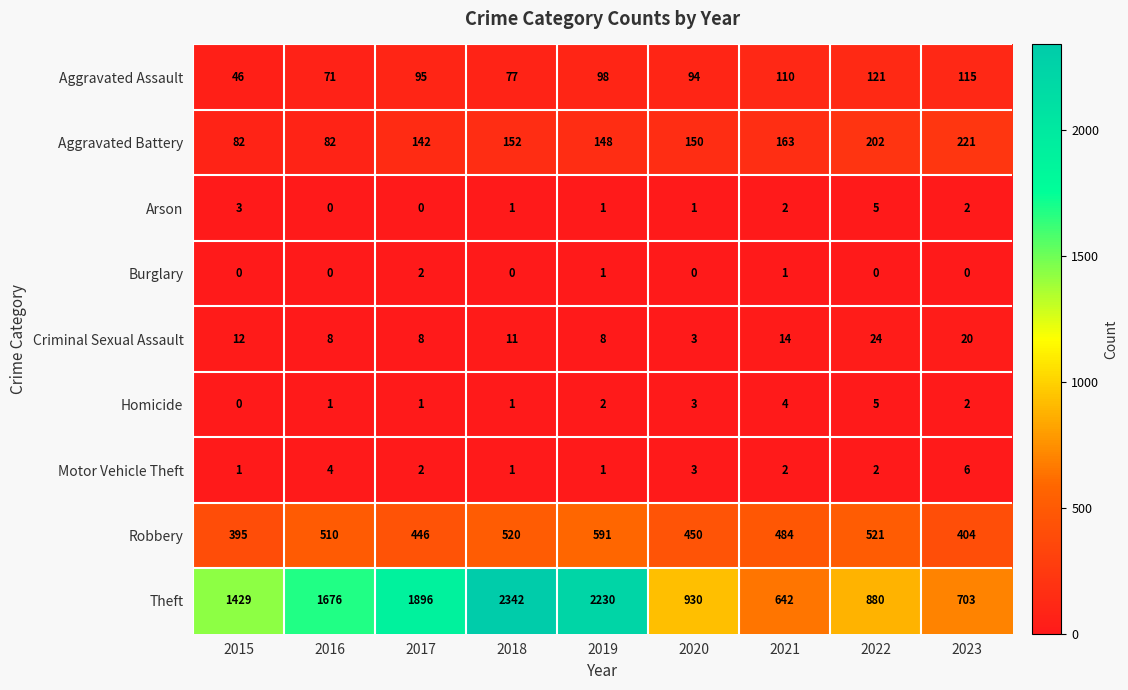

The Motor Vehicle Theft series shows 6 at 2023. True or false?

True